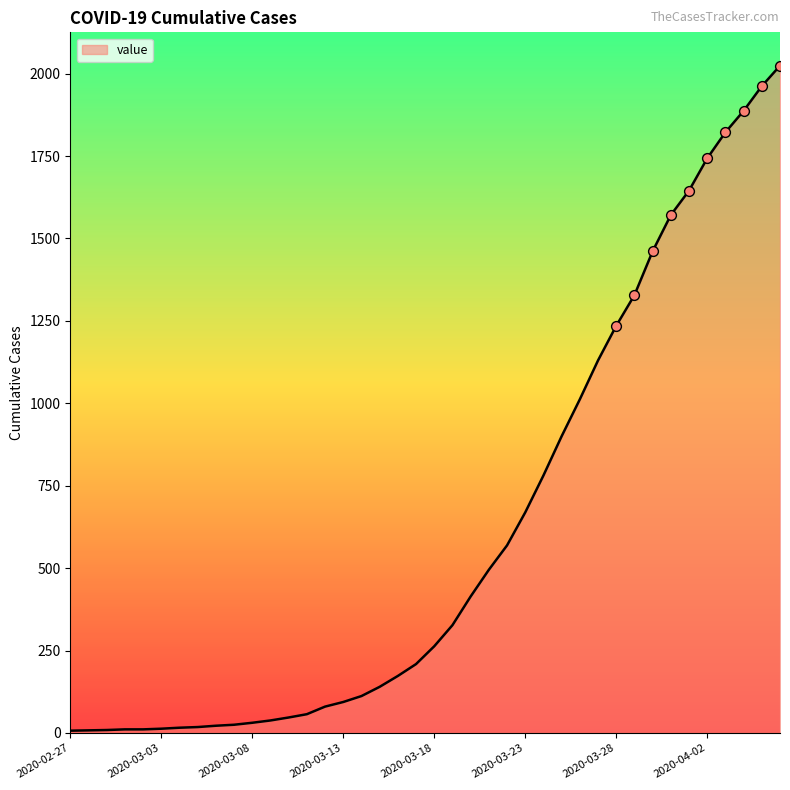

How many lines are shown in the chart?

1